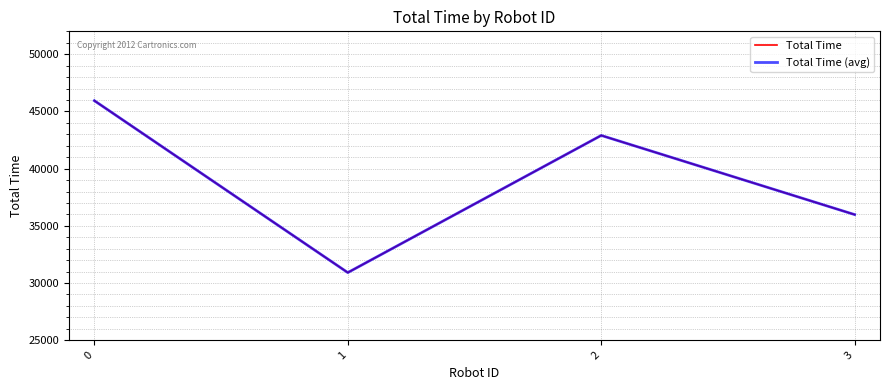

Does the chart display data point markers on the line(s)?

No